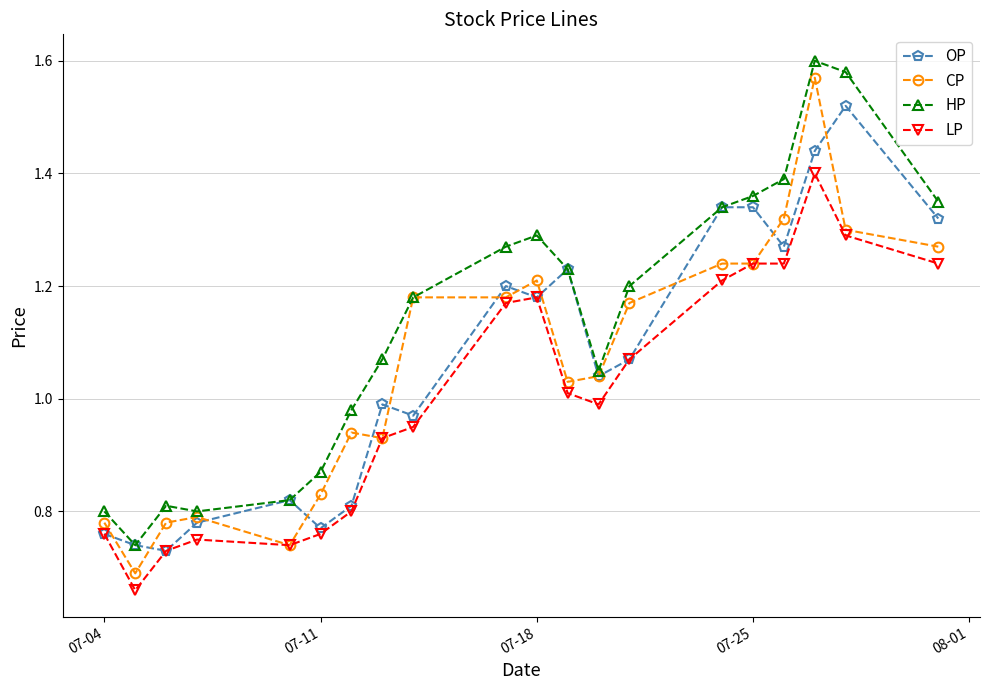

True or false: LP has more than 0 points higher than both neighbors.

True